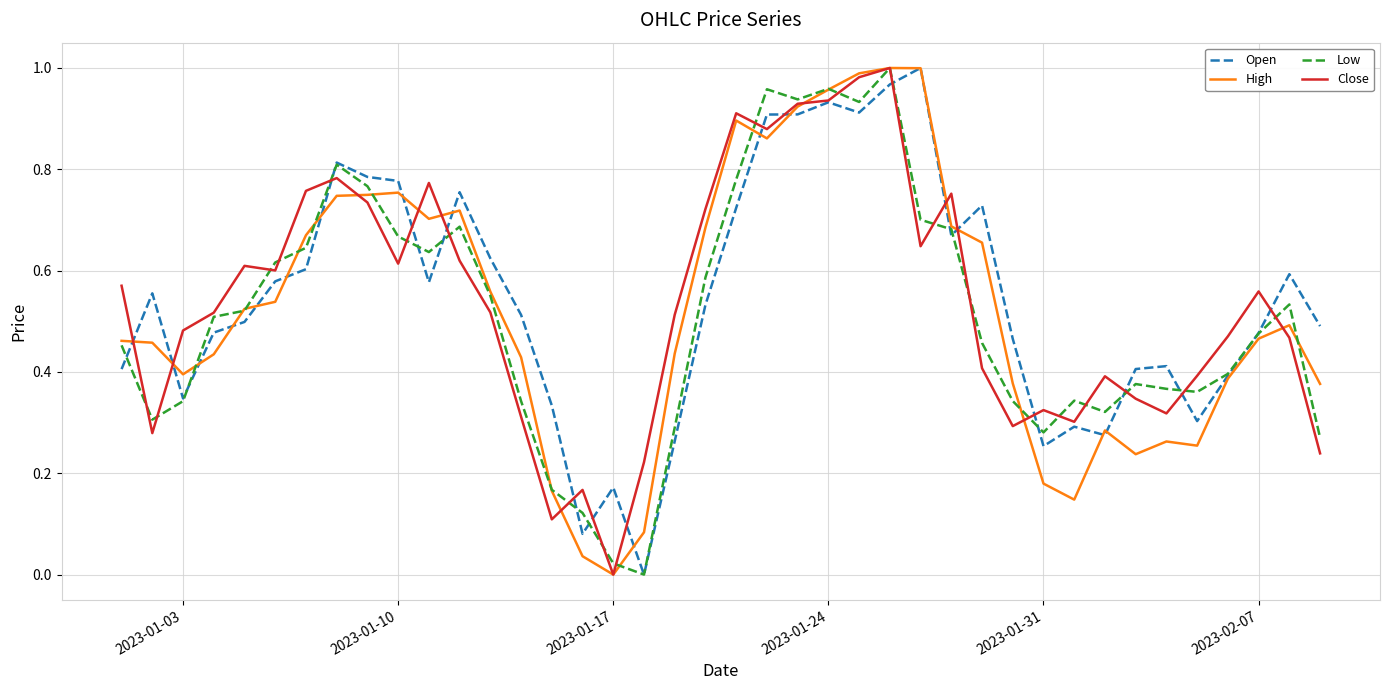

What is the difference between the second highest and second lowest values in the Close series?

0.9